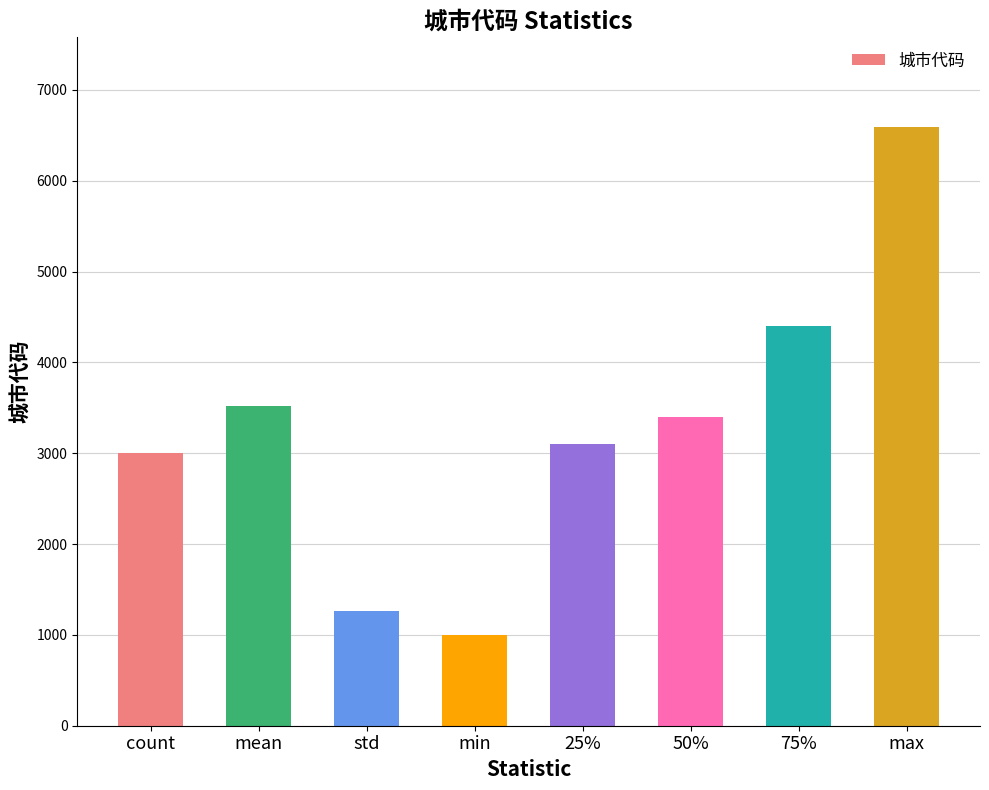

List the labels in order of value, smallest first.

min, std, count, 25%, 50%, mean, 75%, max